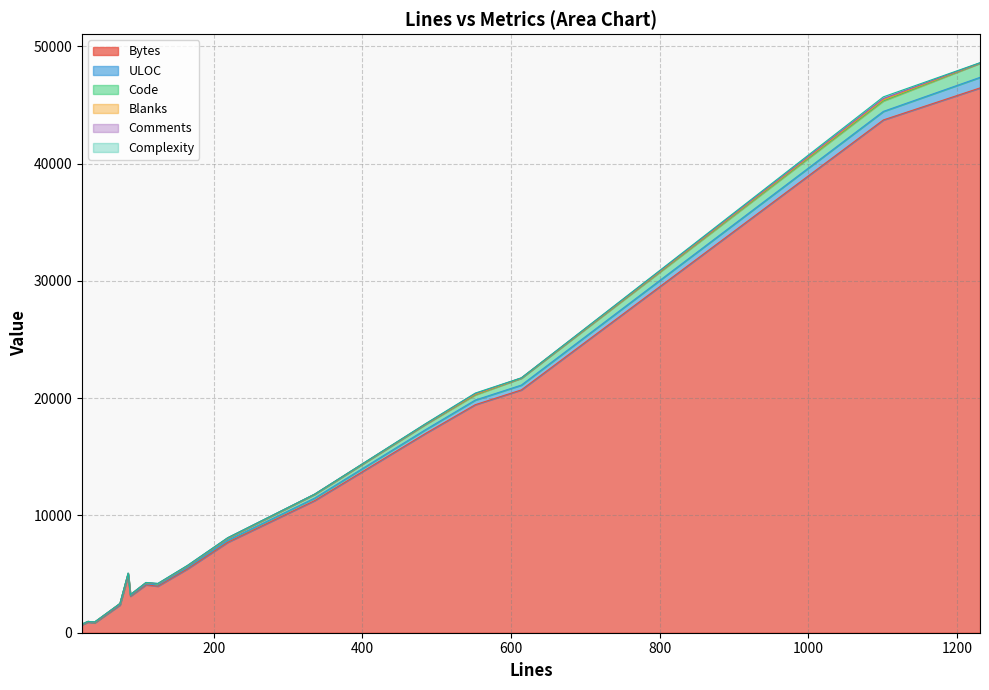

What are all the series names shown in the legend?

Bytes, ULOC, Code, Blanks, Comments, Complexity